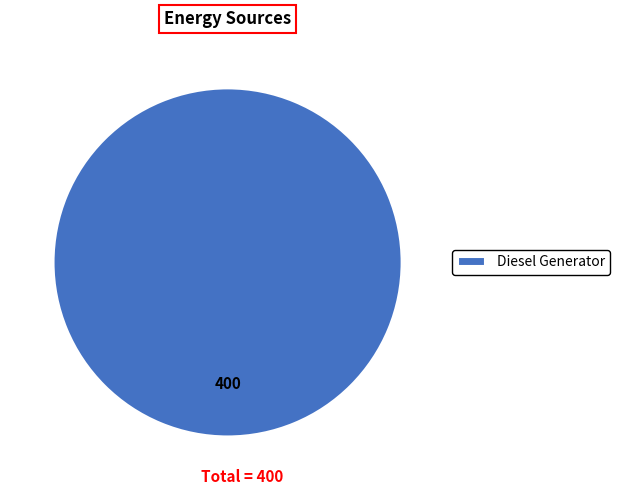

Rank the categories by value from lowest to highest.

Diesel Generator